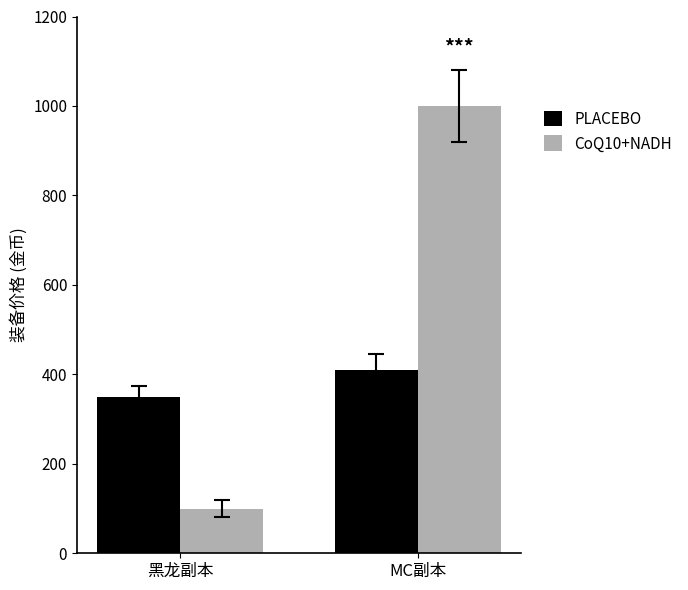

Between 黑龙副本 and MC副本, which series saw the biggest shift?

CoQ10+NADH